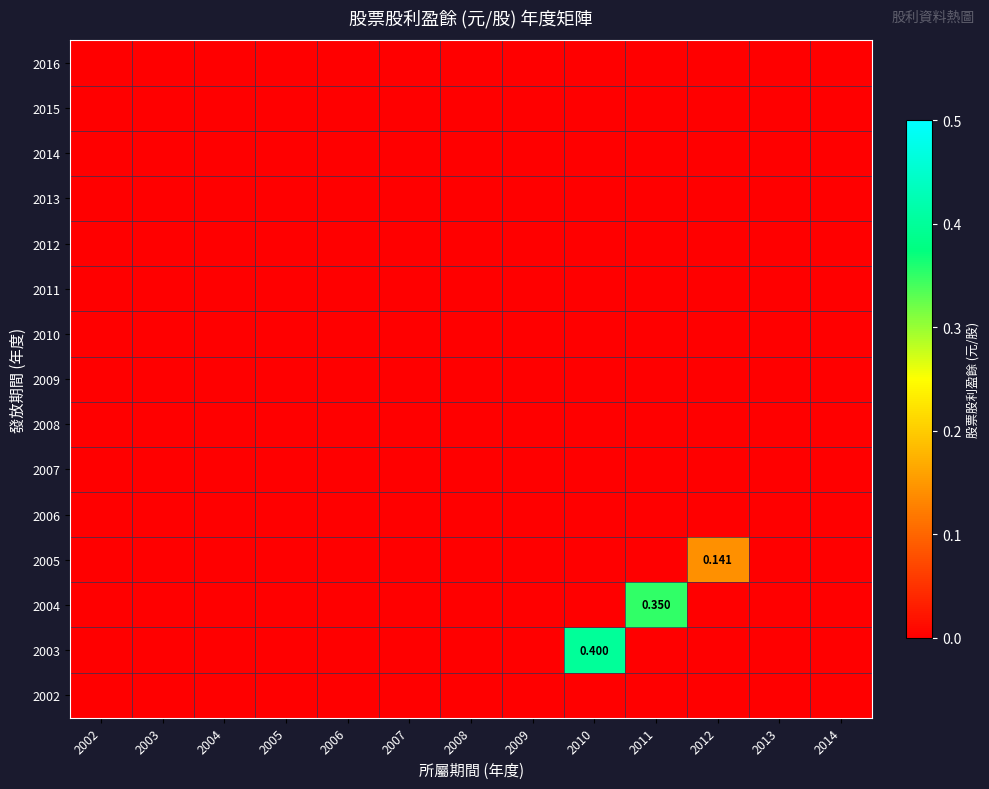

Which category has the lowest value in the 2010 series?

2002